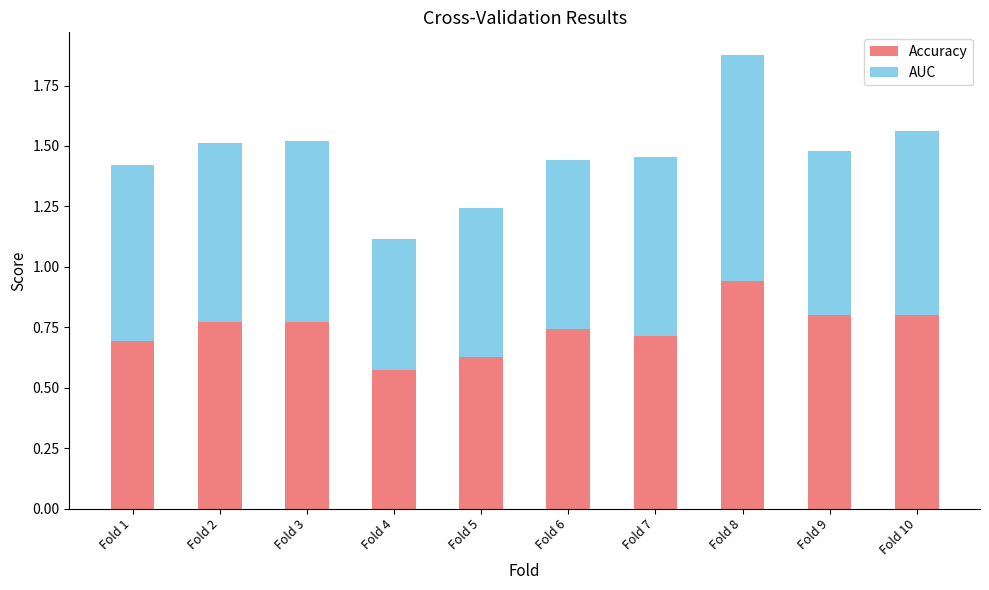

How many categories are shown in the chart?

10